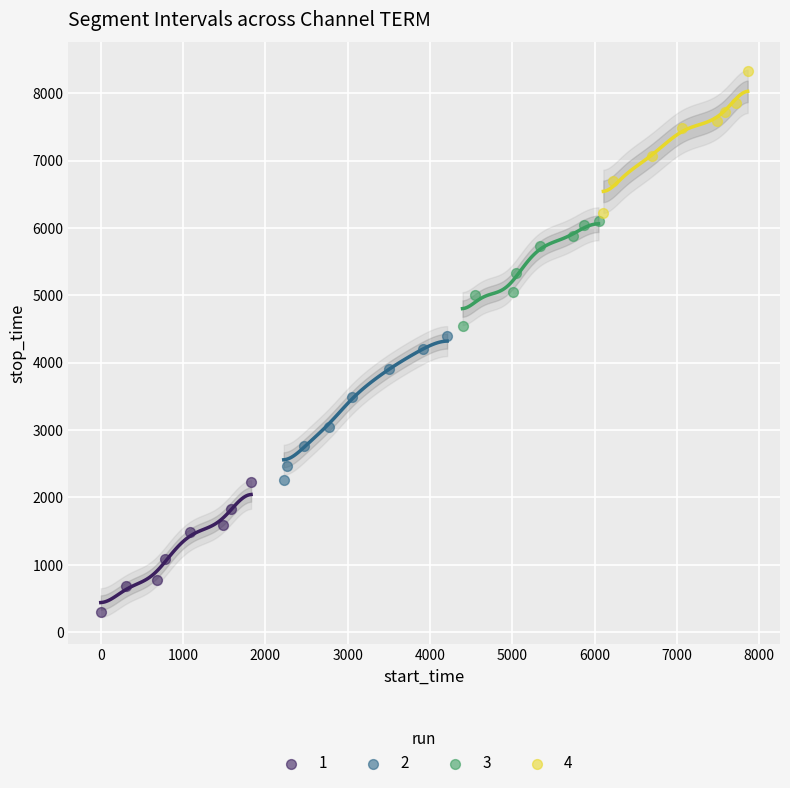

Which series contains the highest Y value?

4